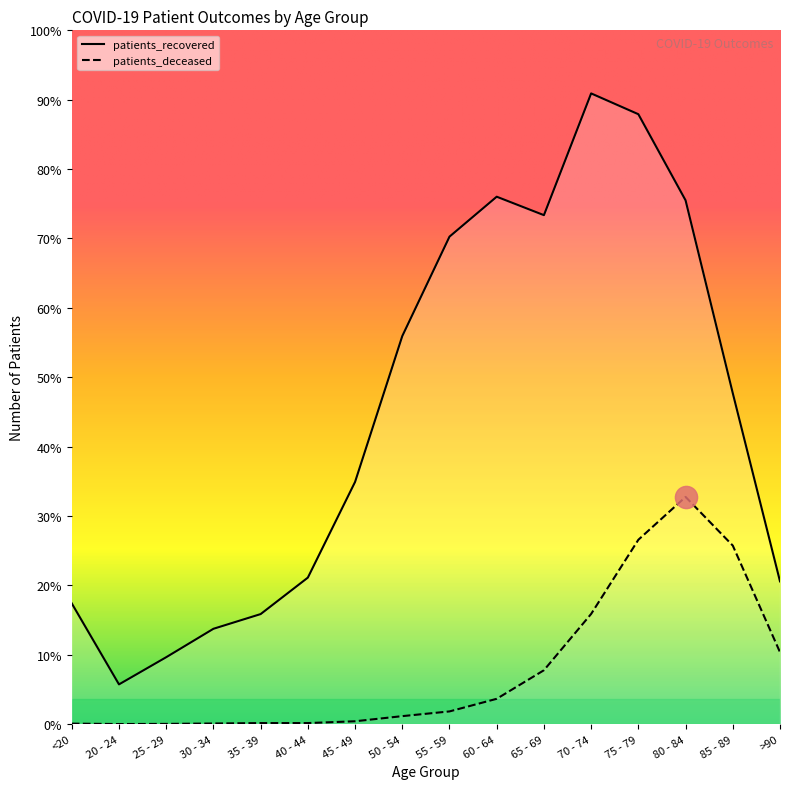

Is it true that patients_deceased equals 9 at 30 - 34?

False